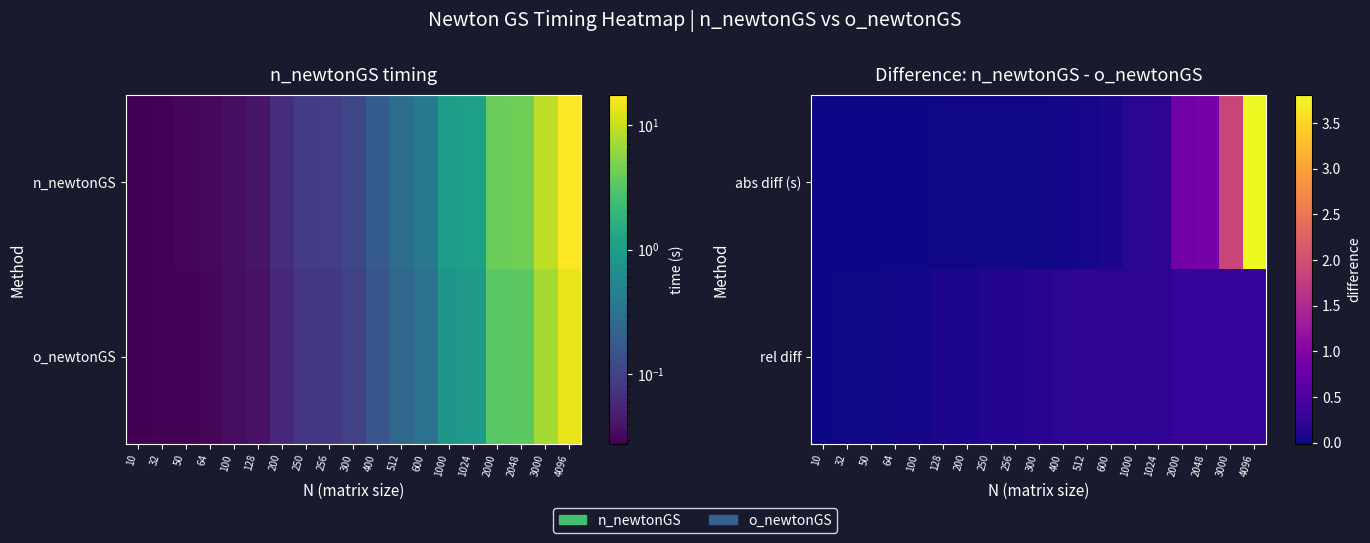

At which category does the chart reach its peak across all series?

4096